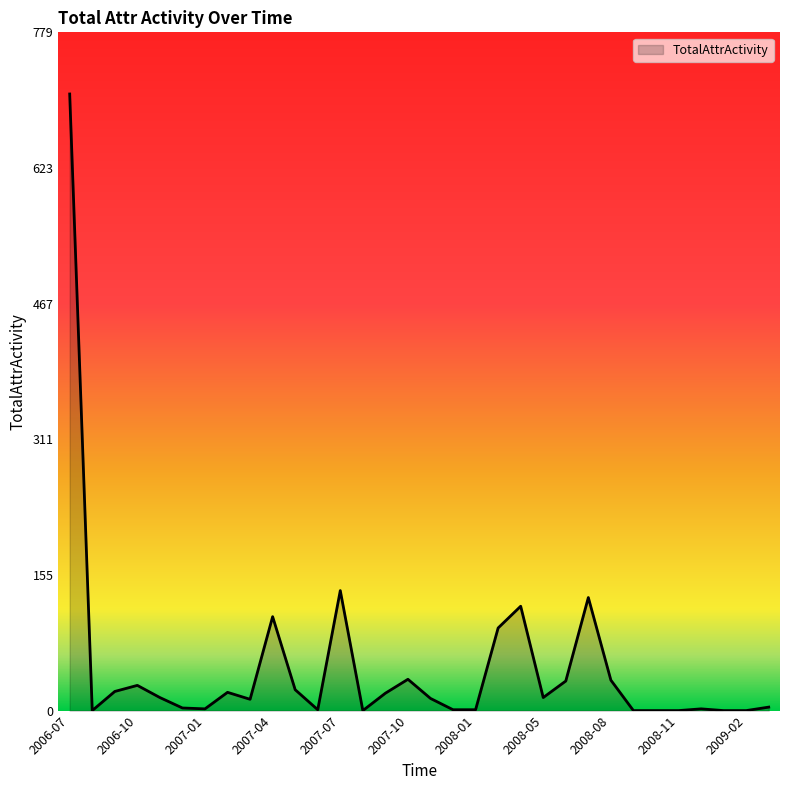

What is the maximum value shown in the chart?

709